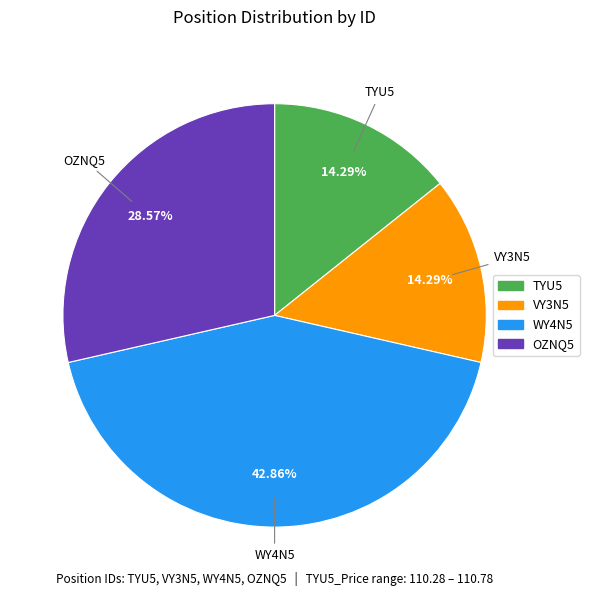

Is there any slice that represents more than half of the pie?

No